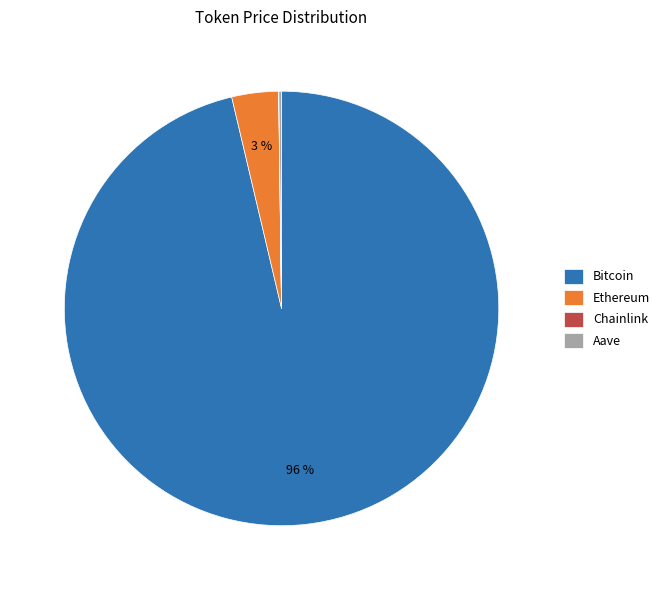

Is it true that Ethereum is 9% of the pie?

False